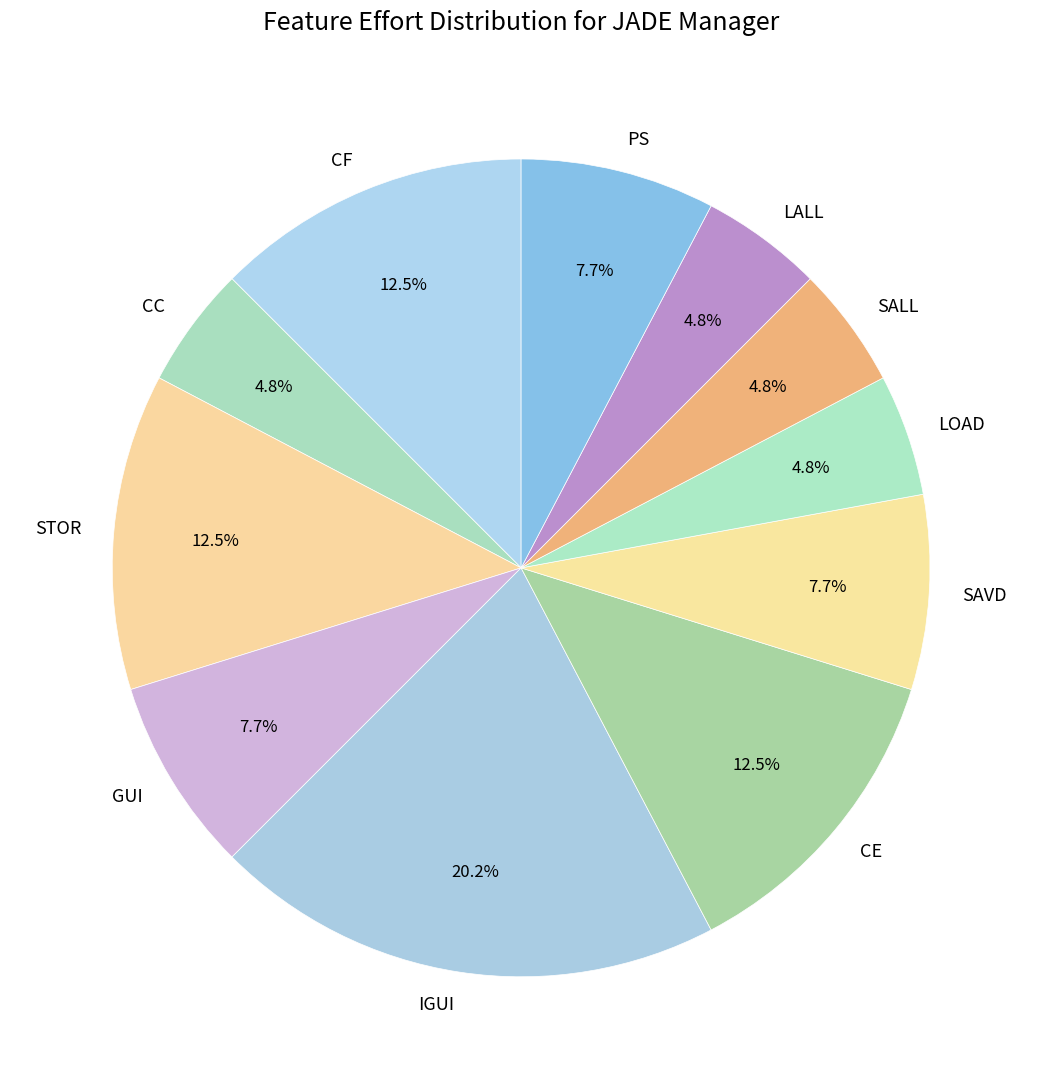

How many segments does this pie chart have?

11